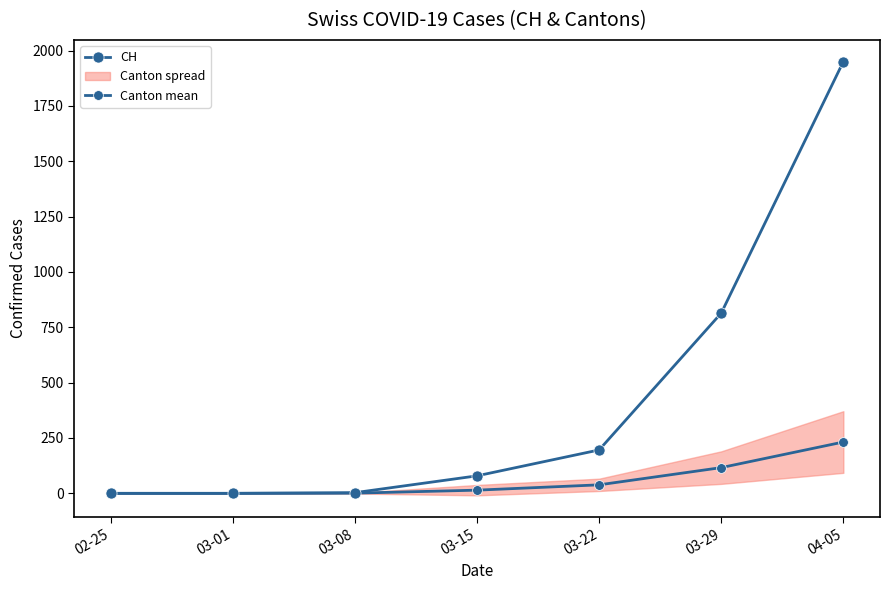

Between 03-08 and 03-22, which is larger?

03-22